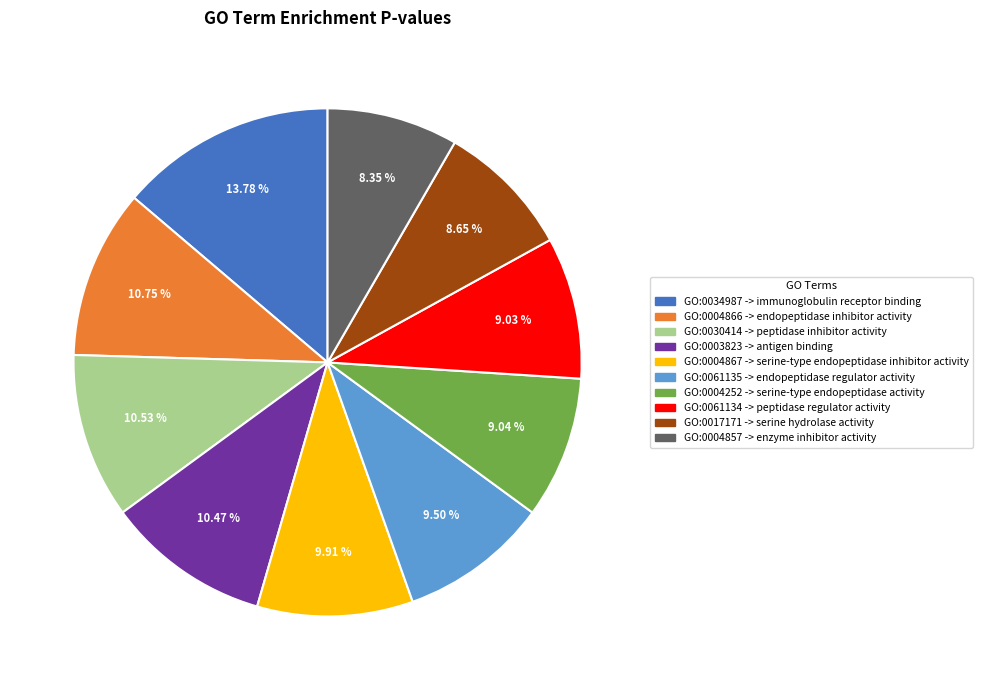

Approximately how many times larger is the value at GO:0034987 compared to GO:0030414?

1.3